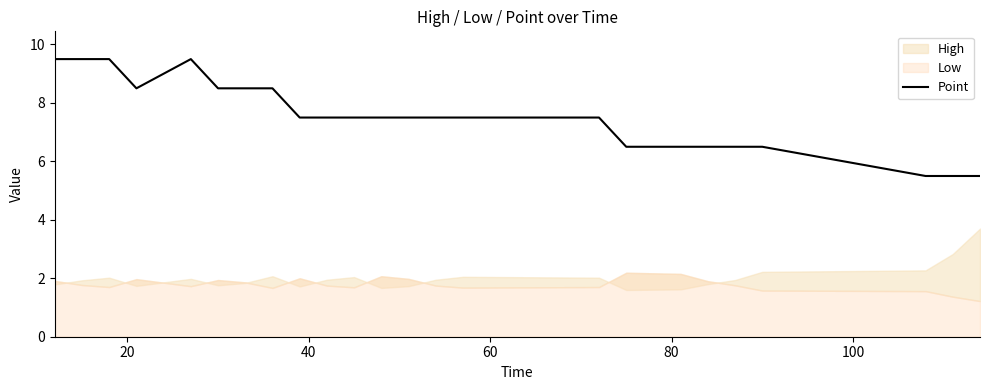

Is it true that the value at 7 is 4.3?

False